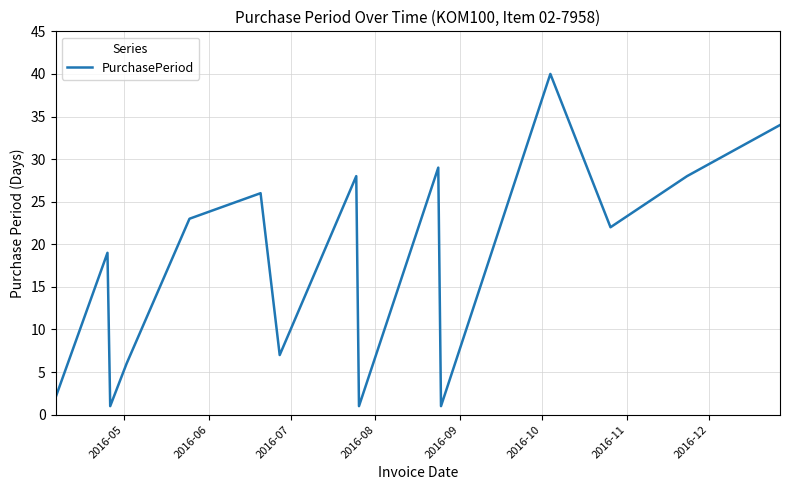

What is the difference between the maximum and minimum values?

39